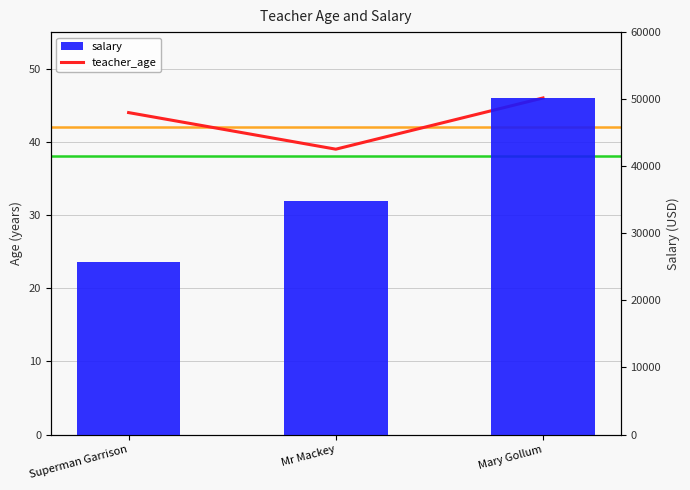

What is the label of the 3rd bar from the left?

Mary Gollum